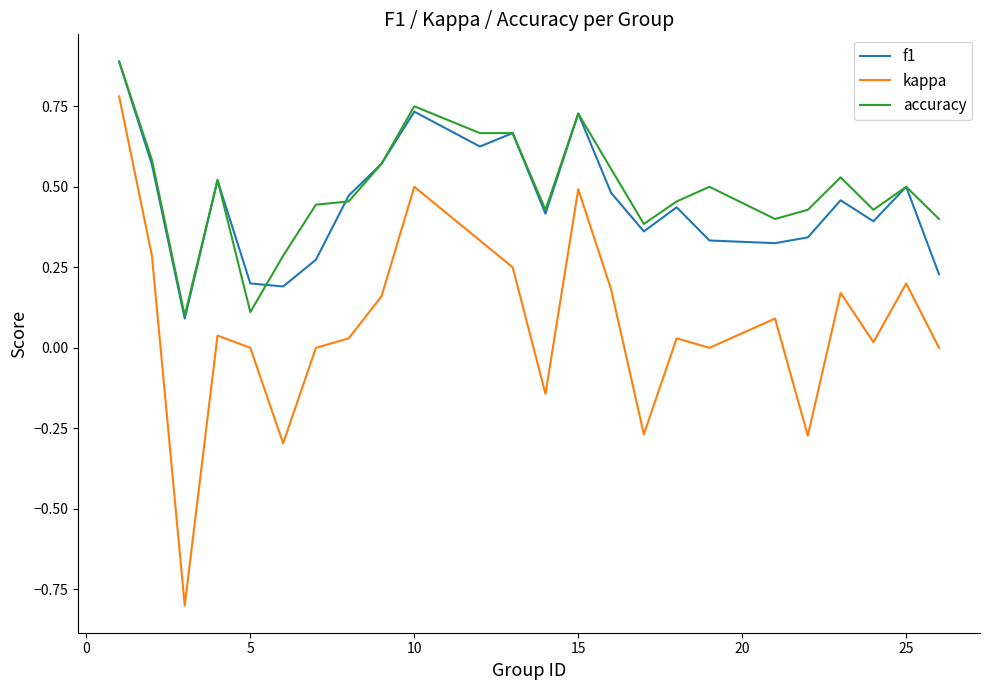

Which series has the widest spread of values?

kappa